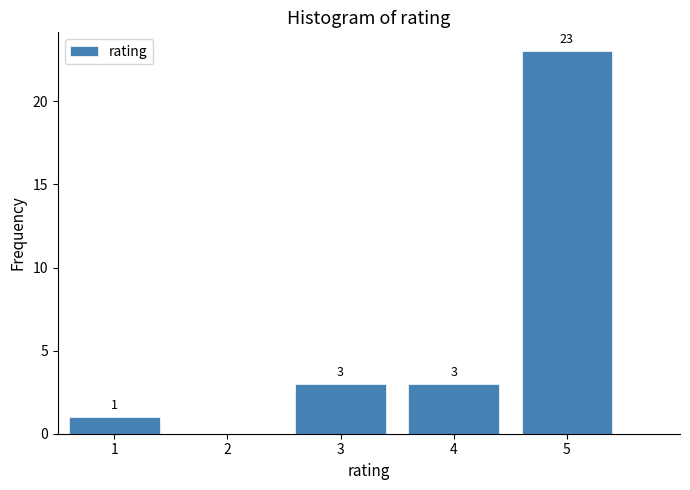

Over which range of the x-axis is the bar tallest?

4.5 to 5.5